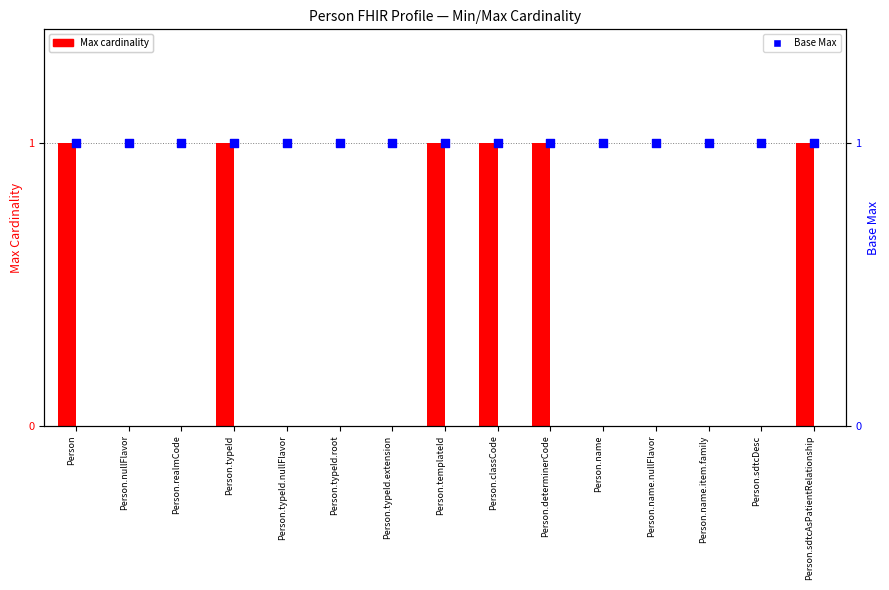

What is the total value across all series at Person.classCode?

2